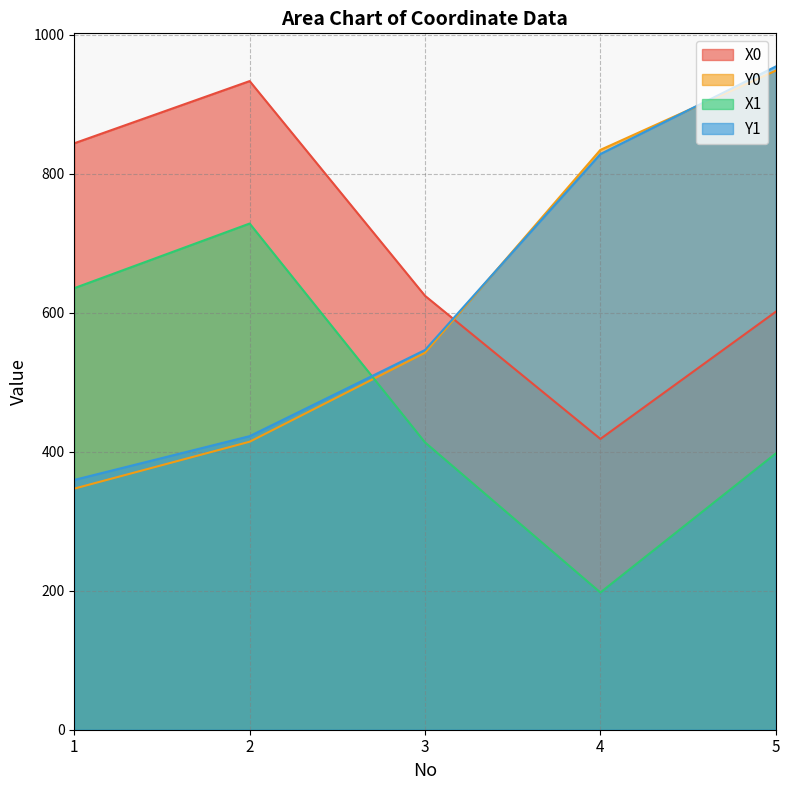

Reading right to left, extract all data points from this chart.

X0: 601.5	418.5	624.5	933.5	844.0
Y0: 948.5	834.5	542.5	414.5	347.0
X1: 397.5	197.5	413.5	728.5	635.5
Y1: 954.5	828.5	546.5	422.5	359.5